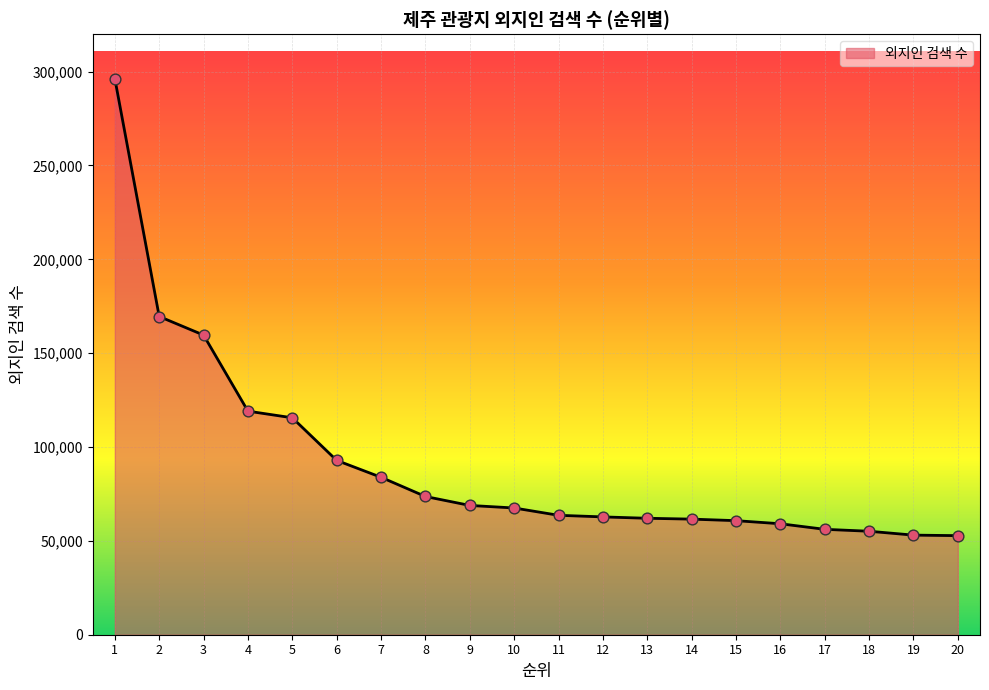

What is the change in value from 3 to 20?

-106844